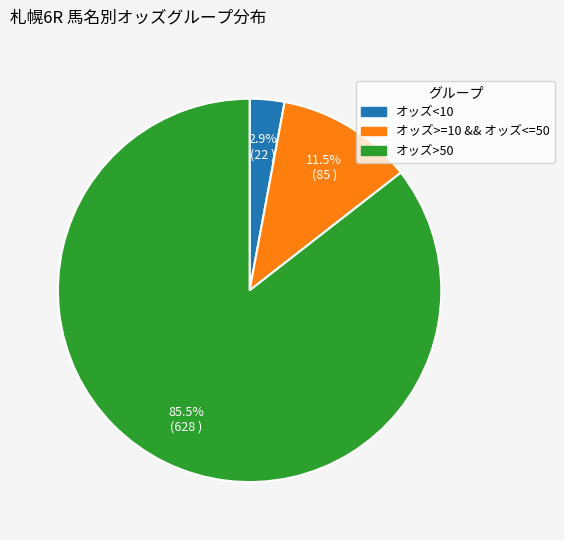

Is there any slice that represents more than half of the pie?

Yes